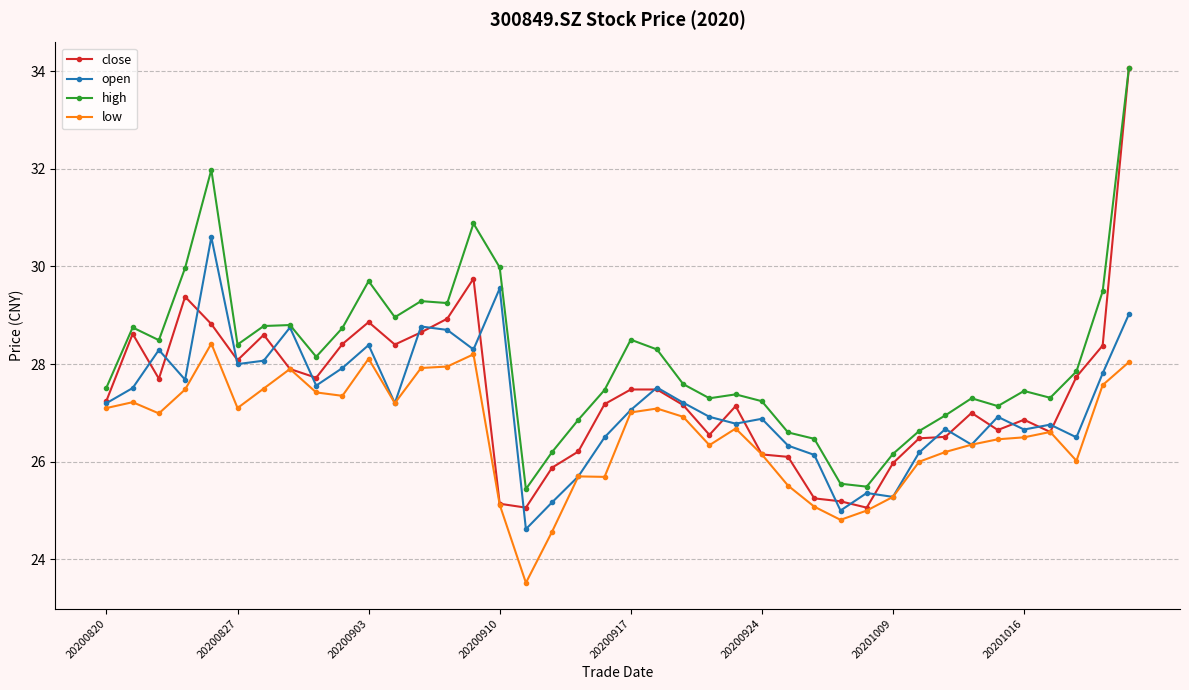

Which series has the largest total across all categories?

high